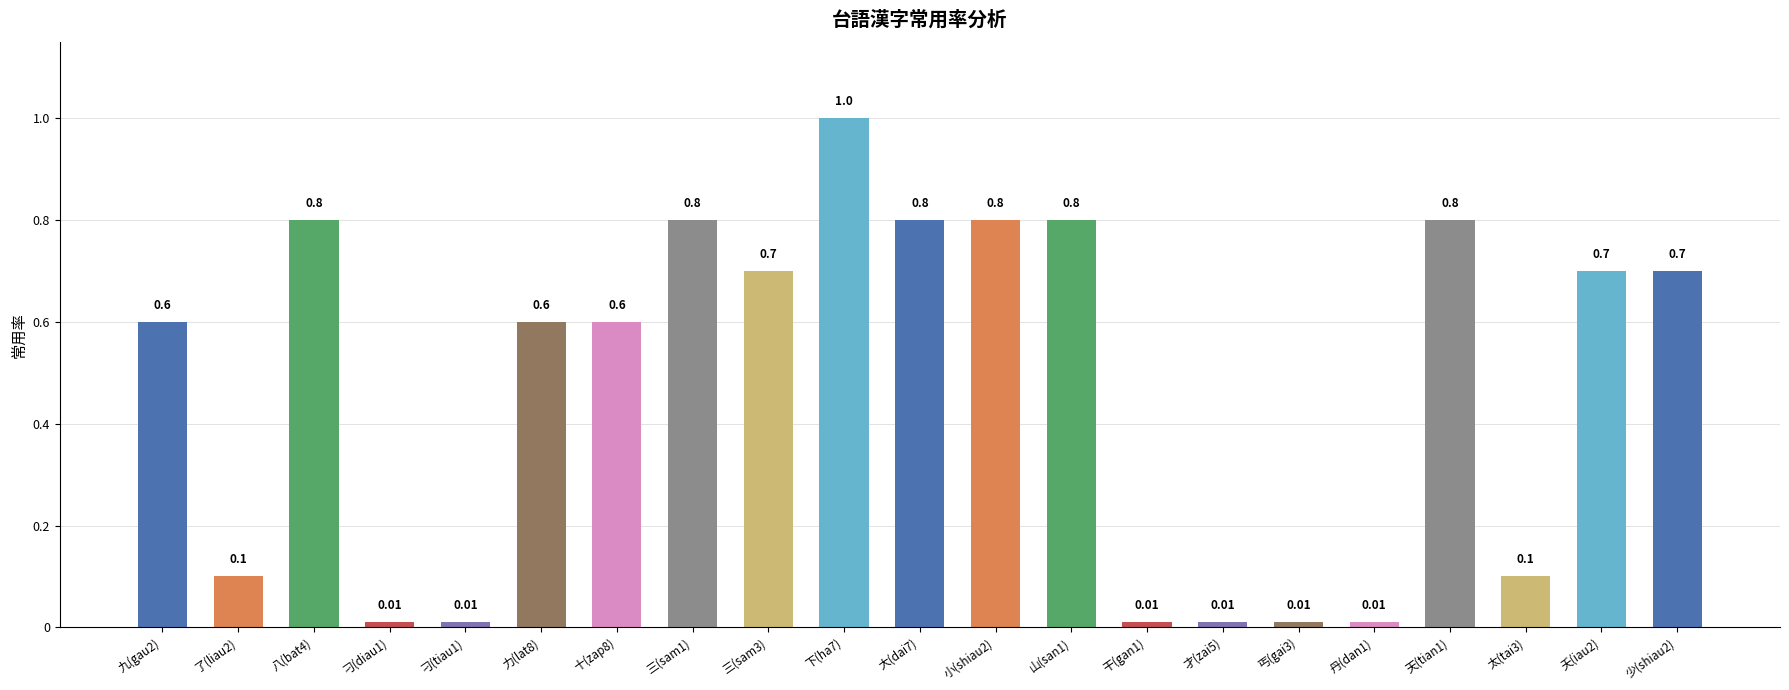

What is the difference between the values at 夭(iau2) and 了(liau2)?

0.6